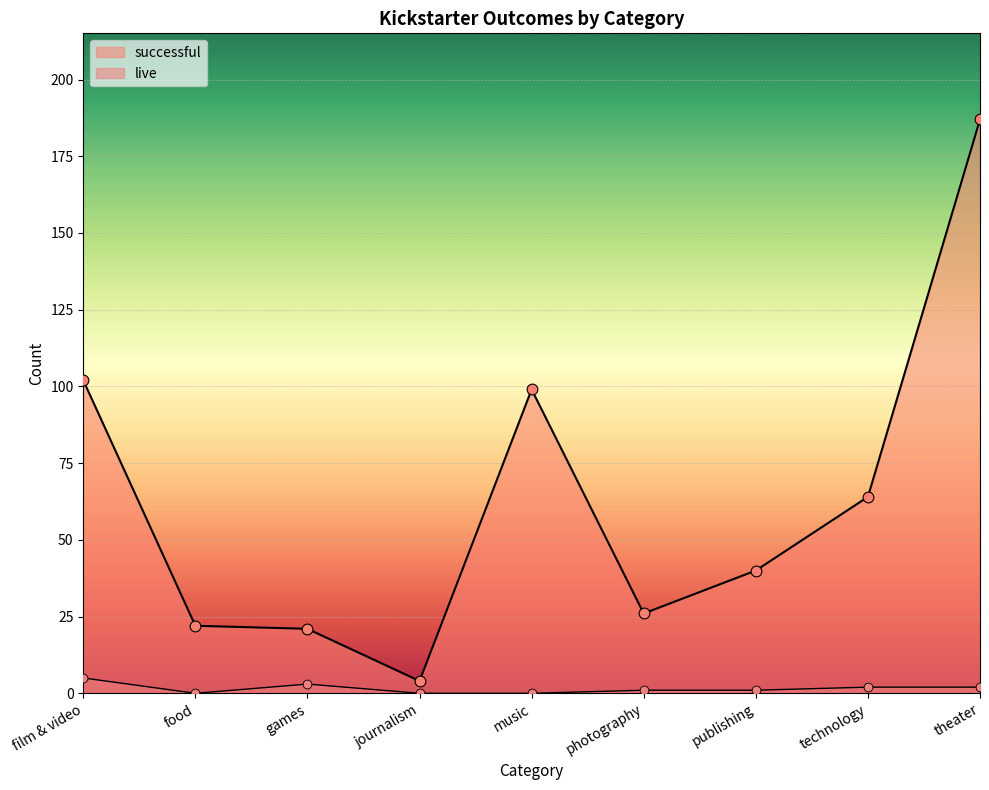

At which category is the sum across all series the highest?

theater